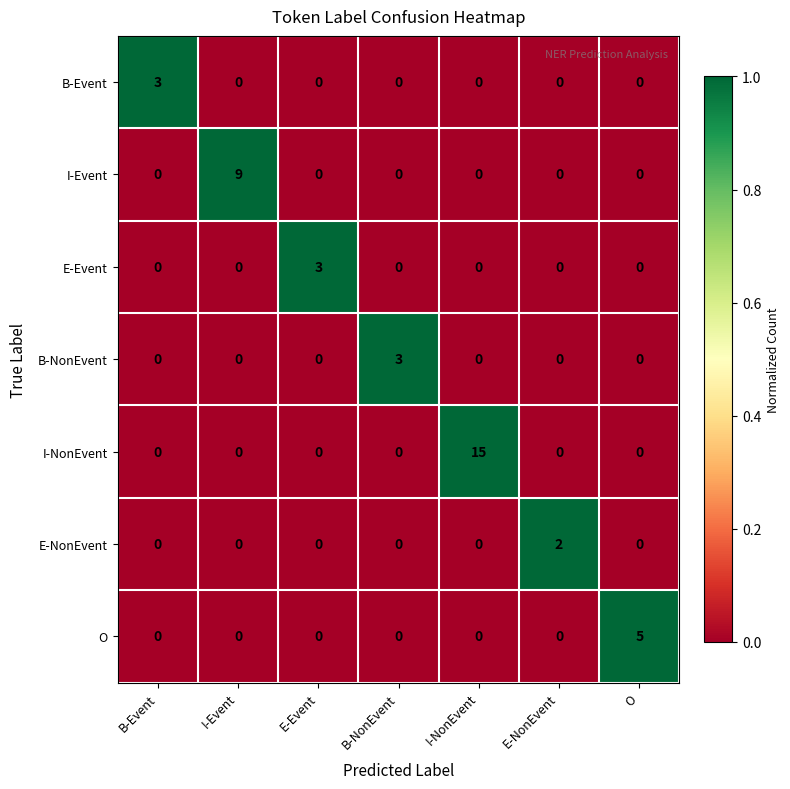

At how many categories does at least one series exceed 0?

7